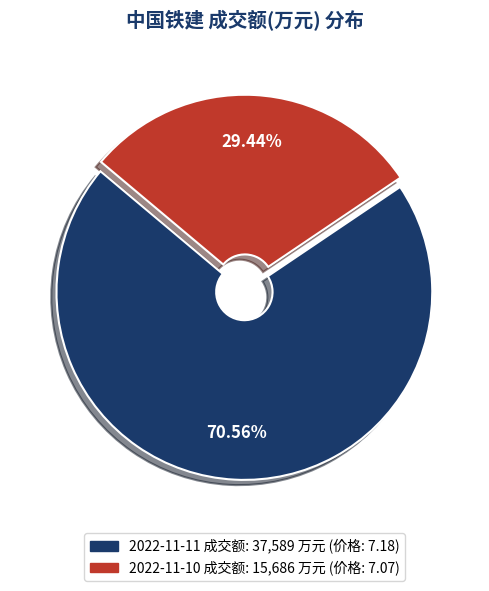

Is 2022-11-11 the majority of the pie?

Yes